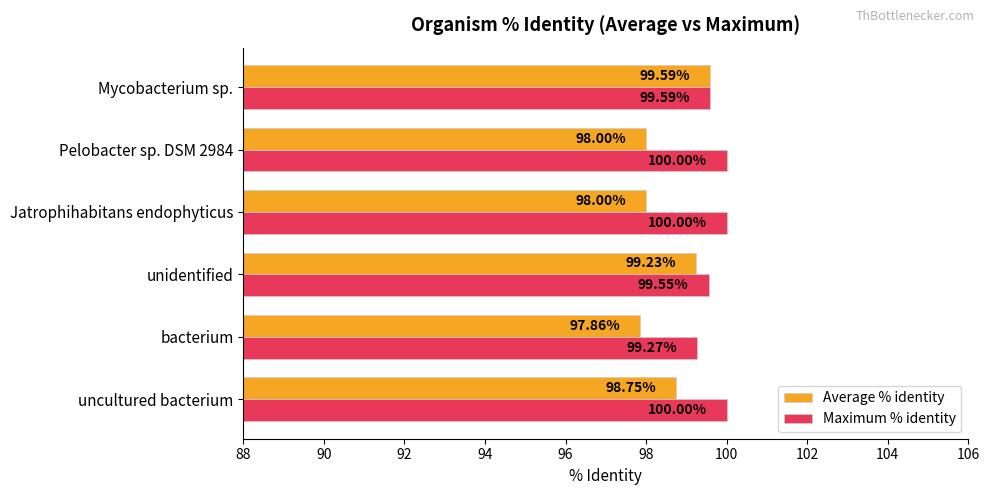

List the series in order of their overall mean, highest first.

Maximum % identity, Average % identity